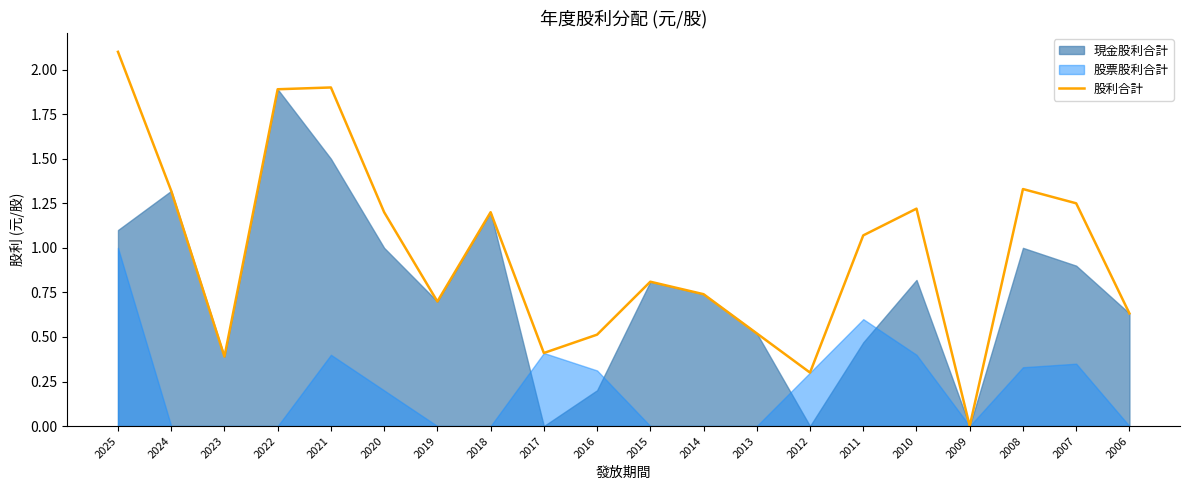

At which label does the data first exceed 1?

2025